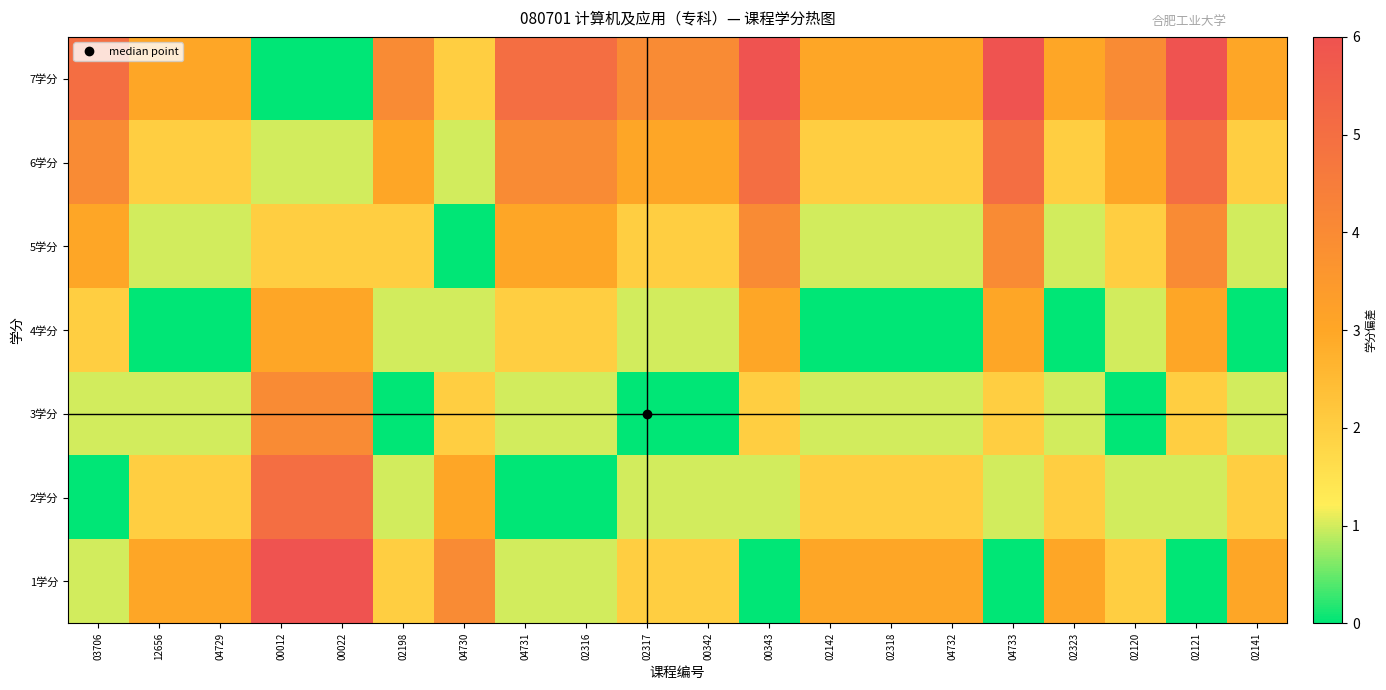

What is the greatest value displayed?

6